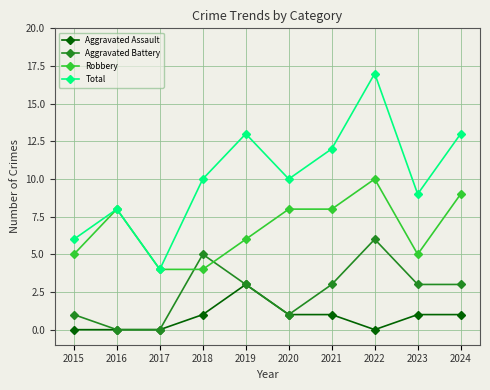

At 2022, list the series in order from largest to smallest.

Total, Robbery, Aggravated Battery, Aggravated Assault